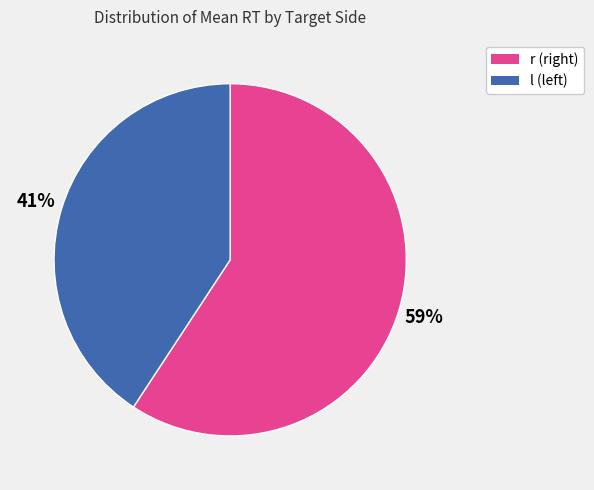

How many slices are in this pie chart?

2